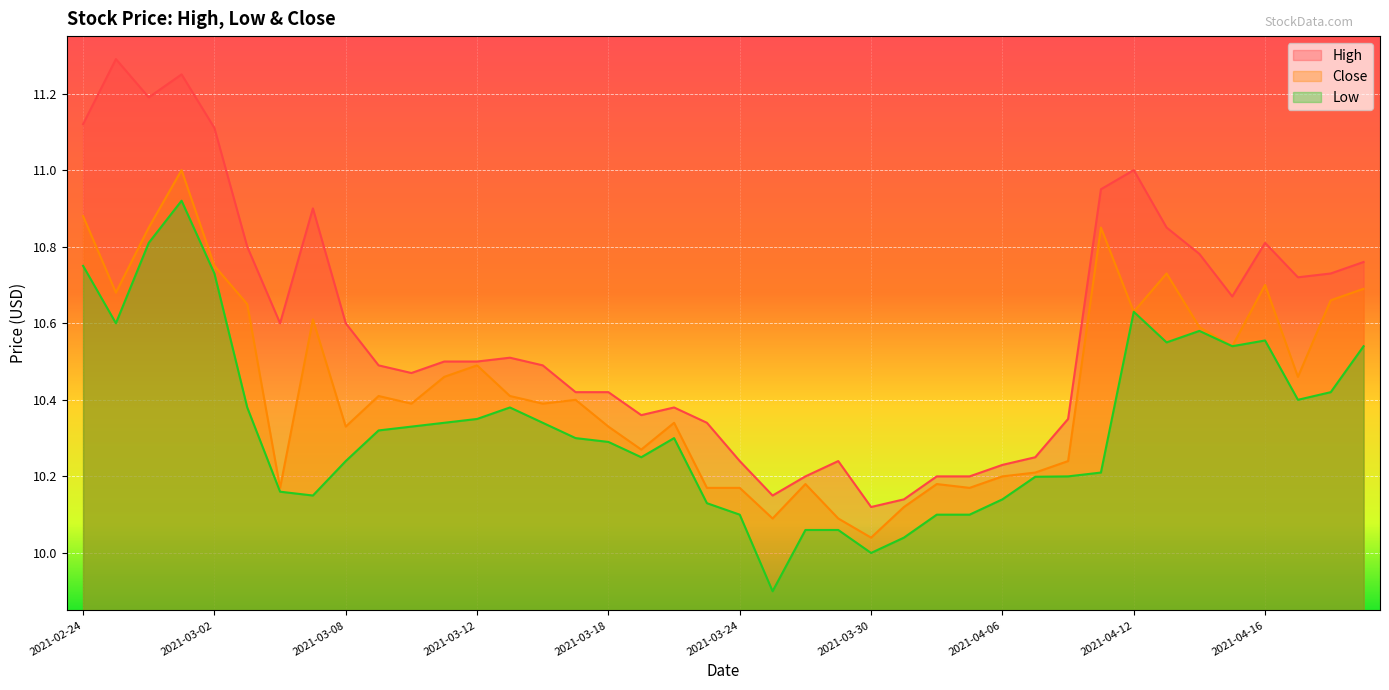

What is the difference between the Close values at 2021-03-03 and 2021-03-22?

0.3